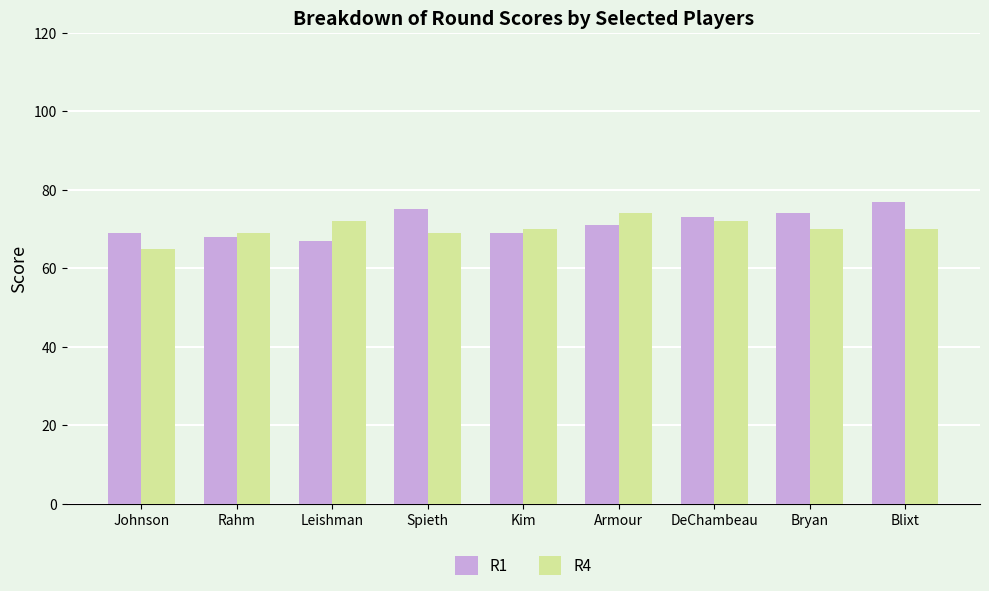

How many data points does each series have?

9